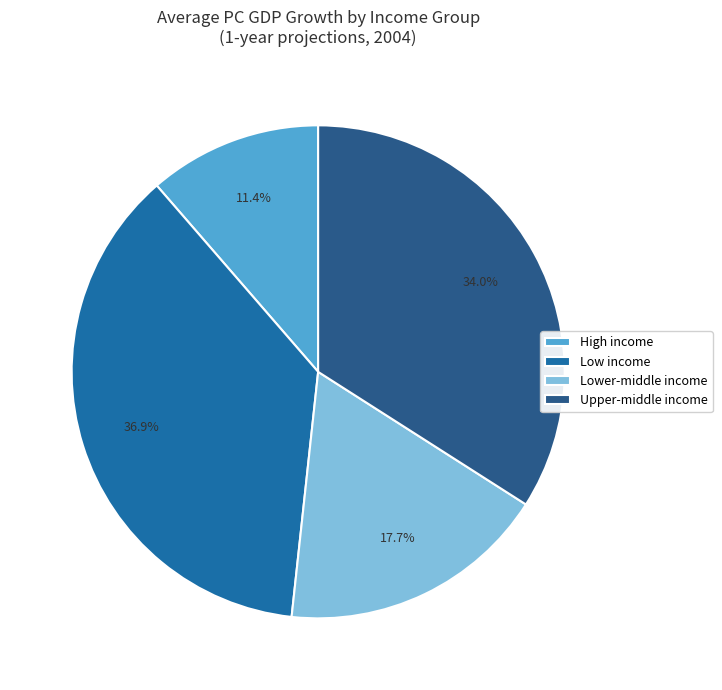

Count the number of slices in the pie.

4